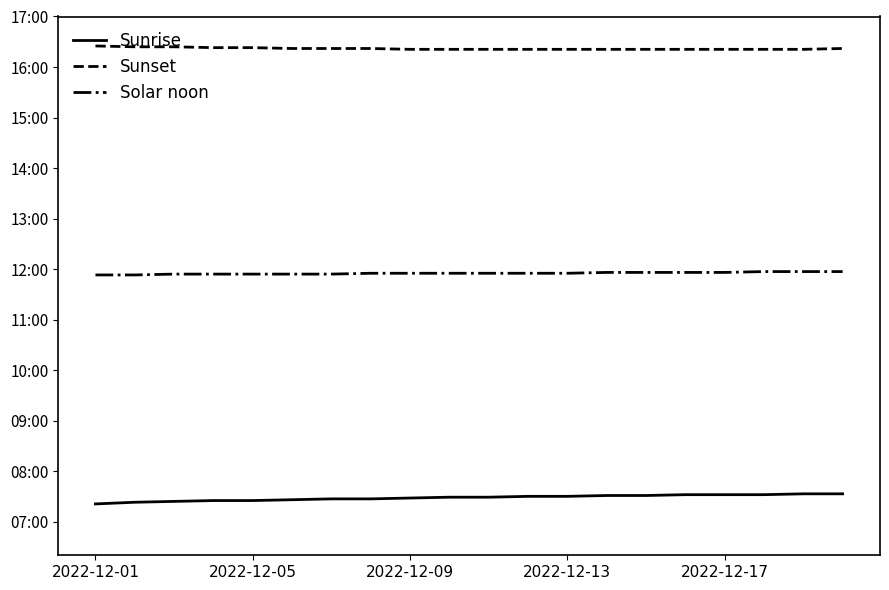

What is the difference between the second highest and second lowest values in the Sunset series?

3